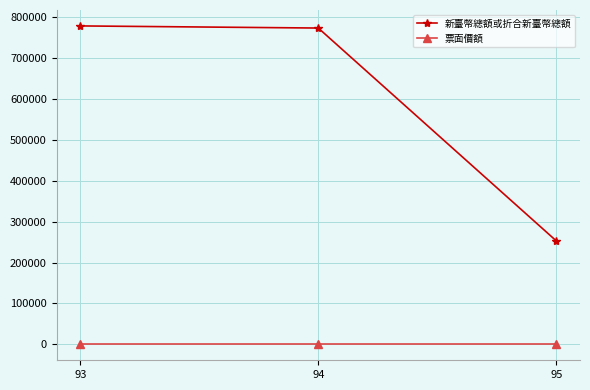

What is the sum of all 新臺幣總額或折合新臺幣總額 values?

1805090